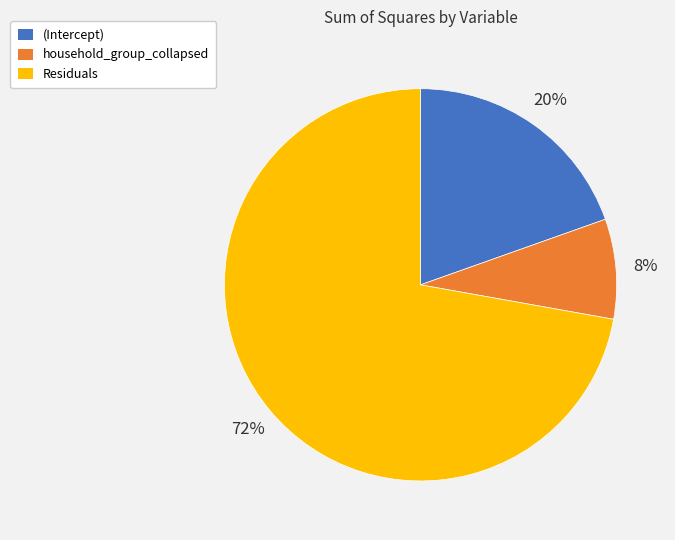

Rank the categories by value from highest to lowest.

Residuals, (Intercept), household_group_collapsed